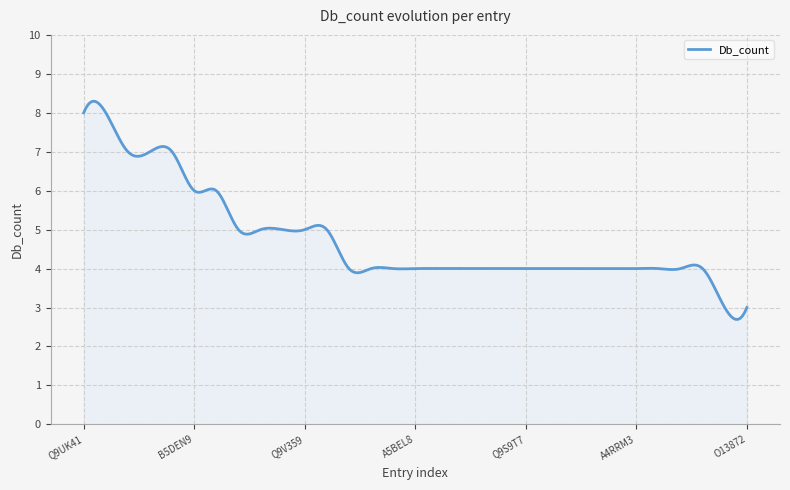

What is the difference between the maximum and minimum values?

5.6